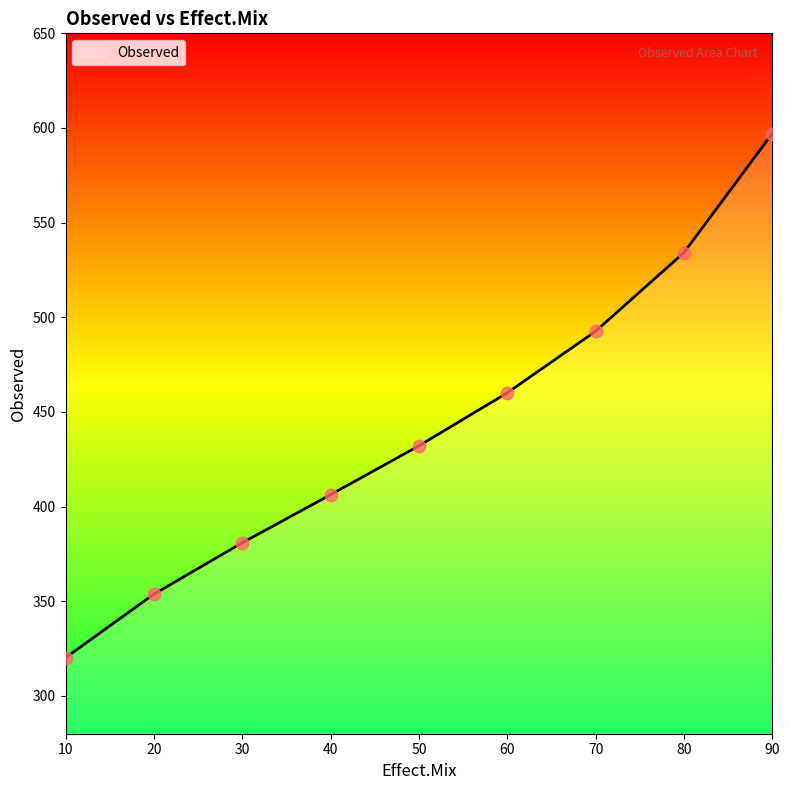

What is the change in value from 10 to 60?

+140.0